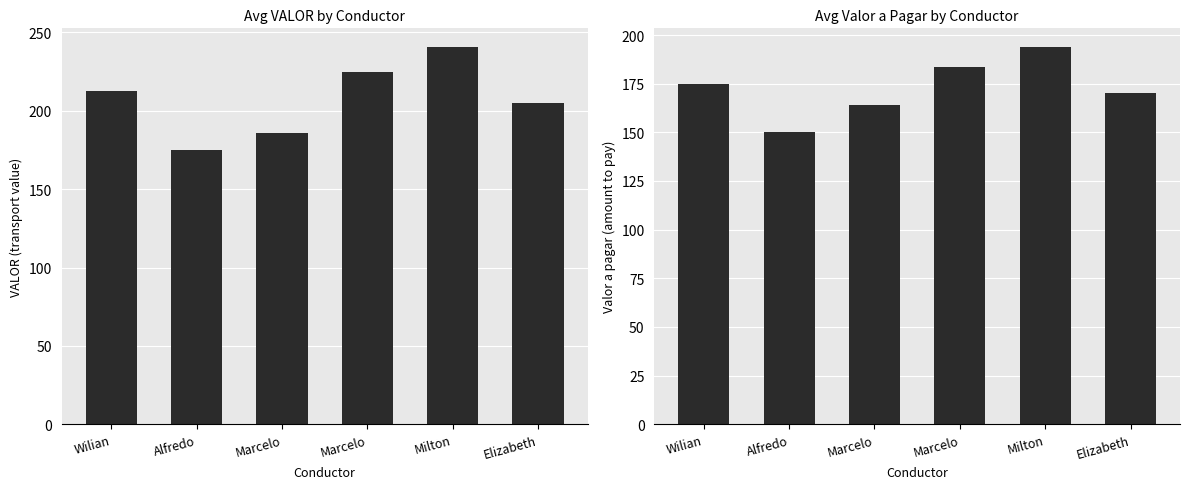

Between Marcelo and Elizabeth, which is larger?

Marcelo